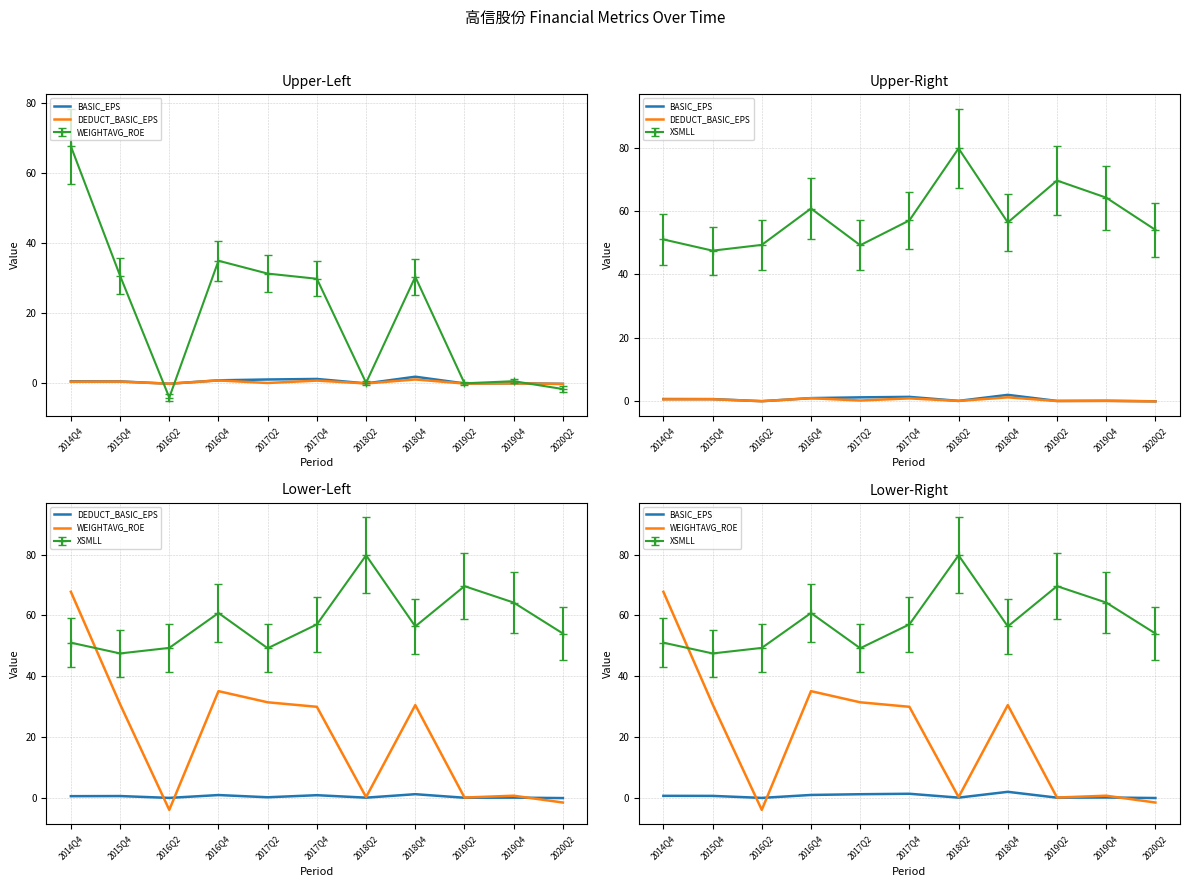

Reading right to left, extract all data points from this chart.

BASIC_EPS: -0.1	0.1	0.0	1.9	0.0	1.3	1.1	0.9	-0.1	0.6	0.6
DEDUCT_BASIC_EPS: -0.1	0.0	-0.0	1.1	0.0	0.8	0.1	0.9	-0.1	0.5	0.5
WEIGHTAVG_ROE: -1.6	0.6	0.0	30.5	0.2	29.9	31.4	35.0	-4.0	30.8	67.8